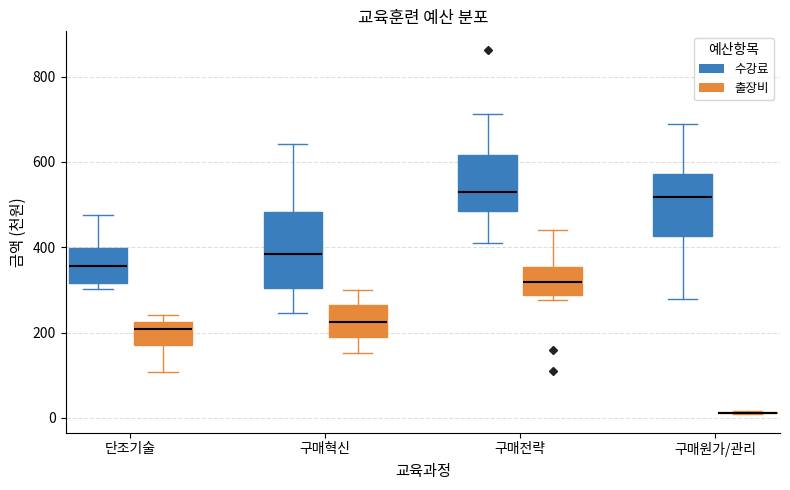

Comparing the boxes themselves (not the whiskers), which one is the tallest?

구매혁신 (수강료)